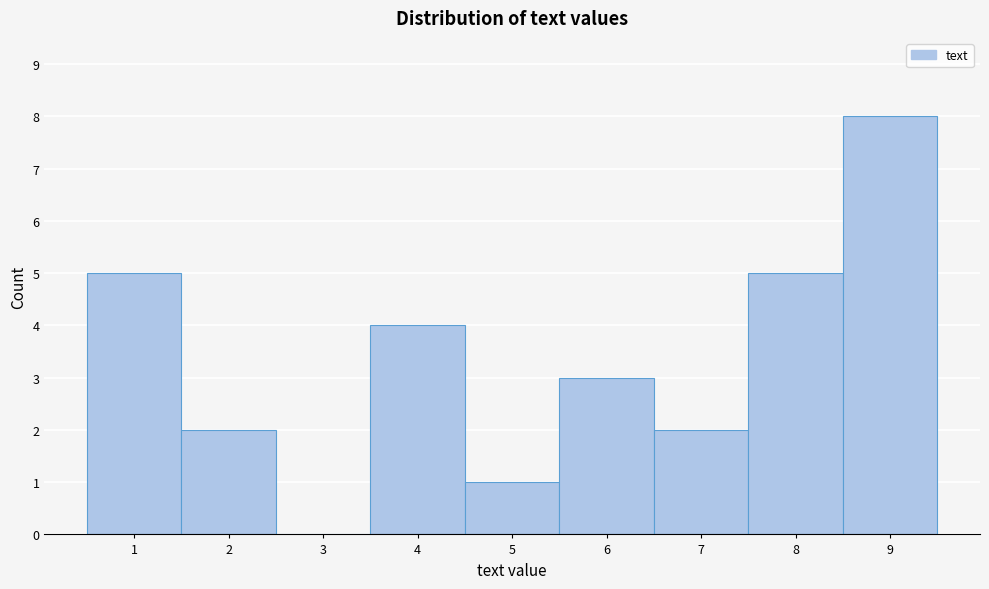

Reading left to right, list every bar in this chart as the range it spans on the x-axis followed by its height. The values are not printed on the chart, so give them approximately, as read against the axis.

0.5 to 1.5: 5
1.5 to 2.5: 2
2.5 to 3.5: 0
3.5 to 4.5: 4
4.5 to 5.5: 1
5.5 to 6.5: 3
6.5 to 7.5: 2
7.5 to 8.5: 5
8.5 to 9.5: 8